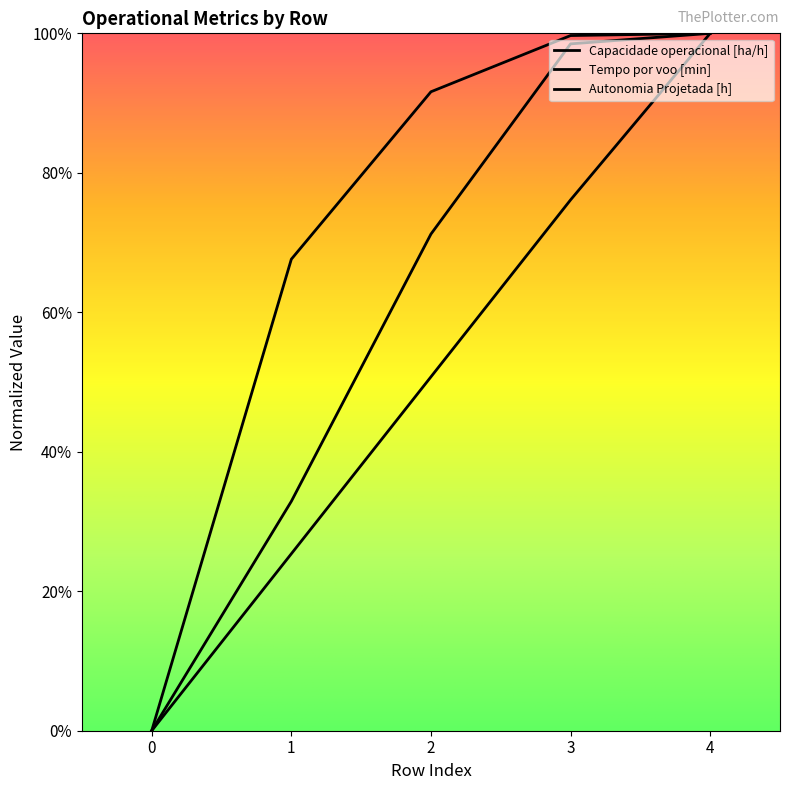

True or false: Tempo por voo [min] and Capacidade operacional [ha/h] cross at least once.

False